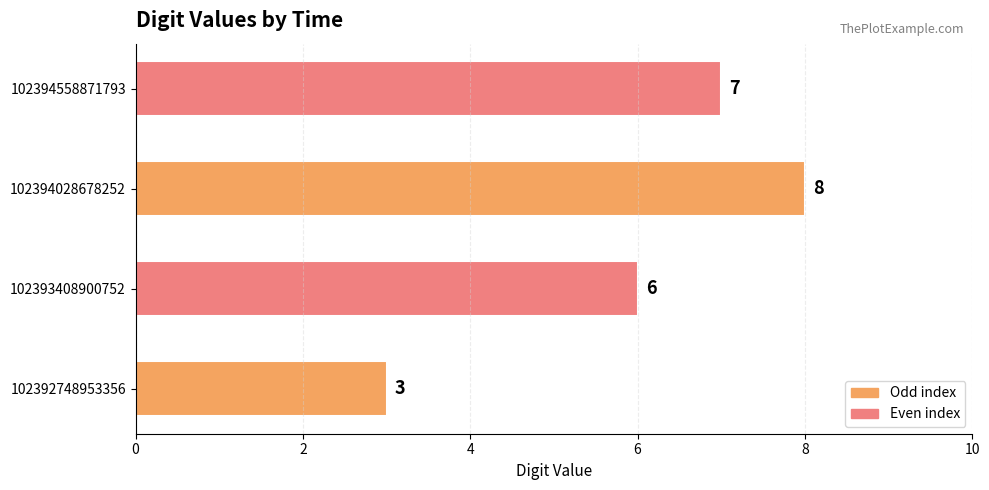

How many distinct data groups are displayed?

1